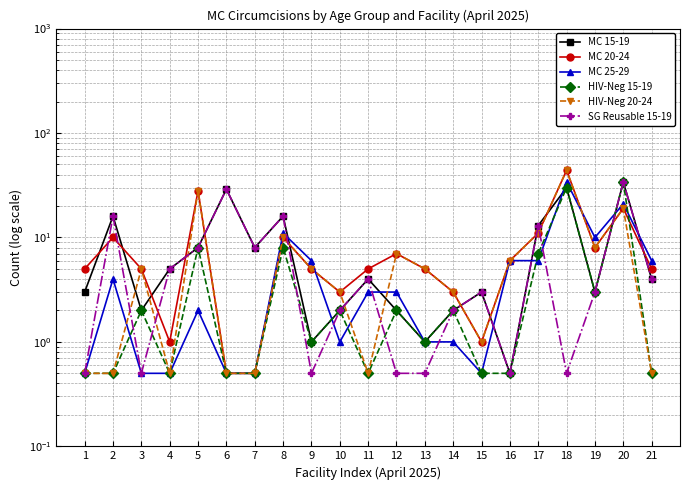

Which has a higher value, 16 or 6?

6